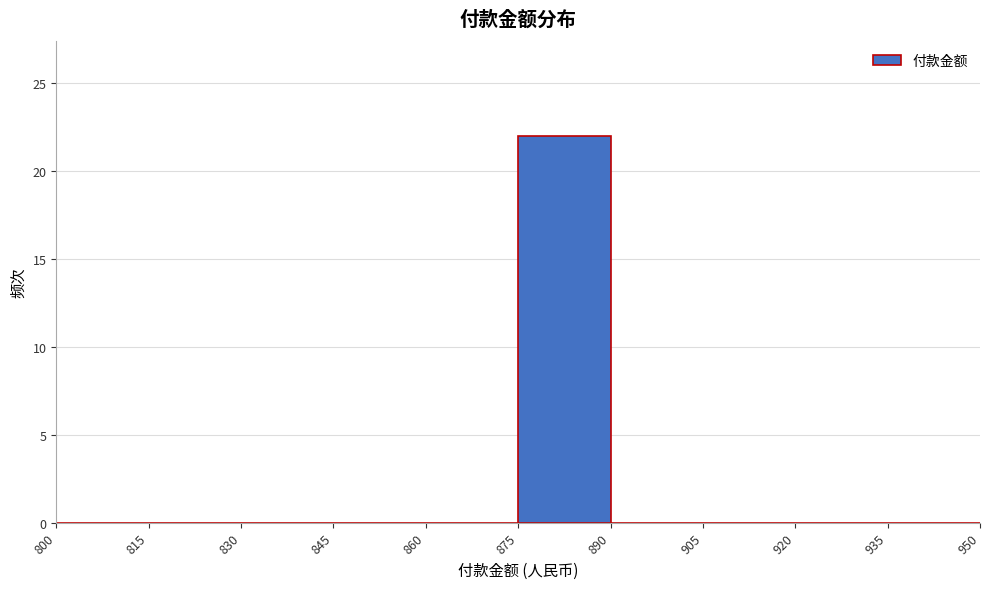

How tall is the bar that spans 875 to 890 on the x-axis? The values are not printed on the chart, so give them approximately, as read against the axis.

22